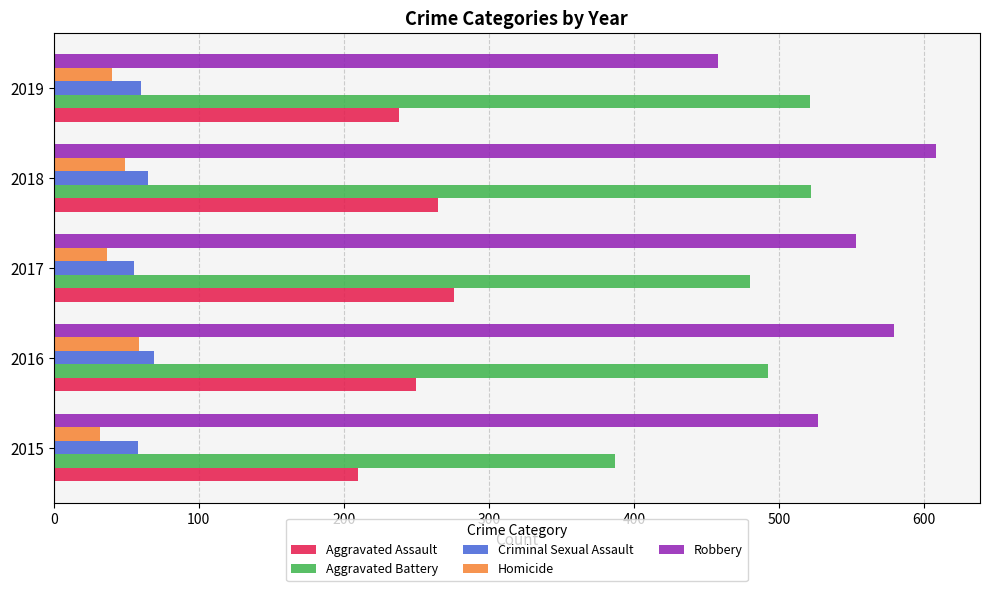

What is the difference between the maximum and minimum values in the Homicide series?

27